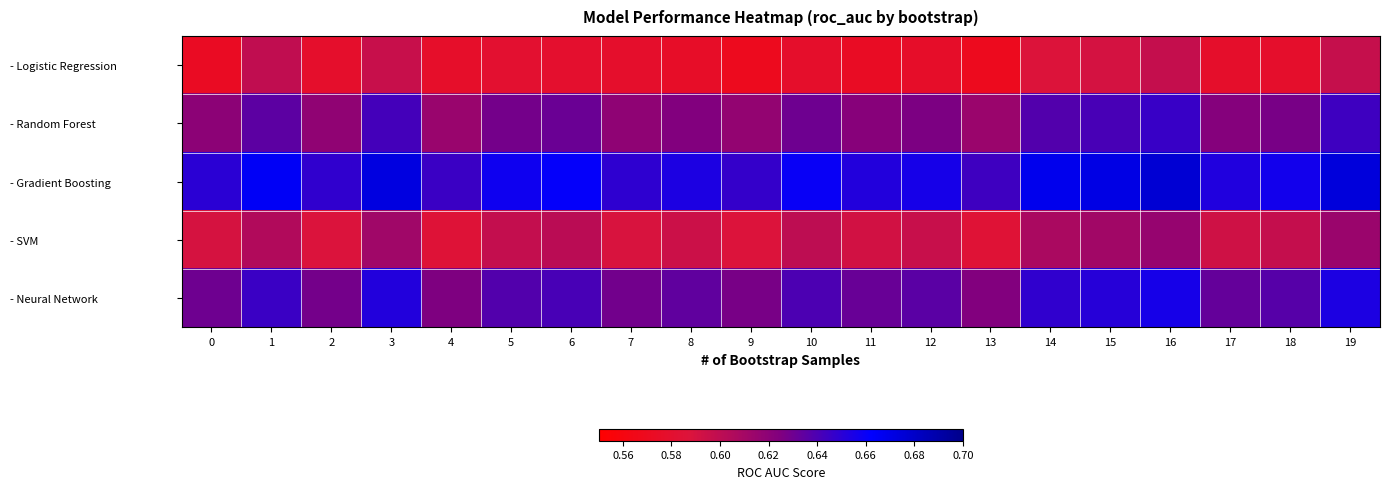

Reading left to right, list all the values displayed in this chart.

- Logistic Regression: 0=0.6	1=0.6	2=0.6	3=0.6	4=0.6	5=0.6	6=0.6	7=0.6	8=0.6	9=0.6	10=0.6	11=0.6	12=0.6	13=0.6	14=0.6	15=0.6	16=0.6	17=0.6	18=0.6	19=0.6
- Random Forest: 0=0.6	1=0.6	2=0.6	3=0.6	4=0.6	5=0.6	6=0.6	7=0.6	8=0.6	9=0.6	10=0.6	11=0.6	12=0.6	13=0.6	14=0.6	15=0.6	16=0.6	17=0.6	18=0.6	19=0.6
- Gradient Boosting: 0=0.7	1=0.7	2=0.6	3=0.7	4=0.6	5=0.7	6=0.7	7=0.6	8=0.7	9=0.6	10=0.7	11=0.7	12=0.7	13=0.6	14=0.7	15=0.7	16=0.7	17=0.7	18=0.7	19=0.7
- SVM: 0=0.6	1=0.6	2=0.6	3=0.6	4=0.6	5=0.6	6=0.6	7=0.6	8=0.6	9=0.6	10=0.6	11=0.6	12=0.6	13=0.6	14=0.6	15=0.6	16=0.6	17=0.6	18=0.6	19=0.6
- Neural Network: 0=0.6	1=0.6	2=0.6	3=0.7	4=0.6	5=0.6	6=0.6	7=0.6	8=0.6	9=0.6	10=0.6	11=0.6	12=0.6	13=0.6	14=0.6	15=0.7	16=0.7	17=0.6	18=0.6	19=0.7